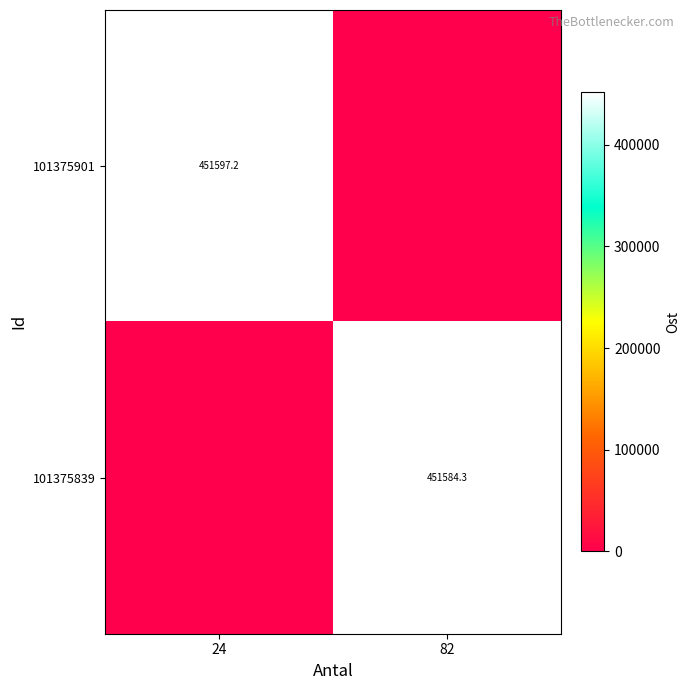

The 101375839 series shows 301485.9 at 82. True or false?

False